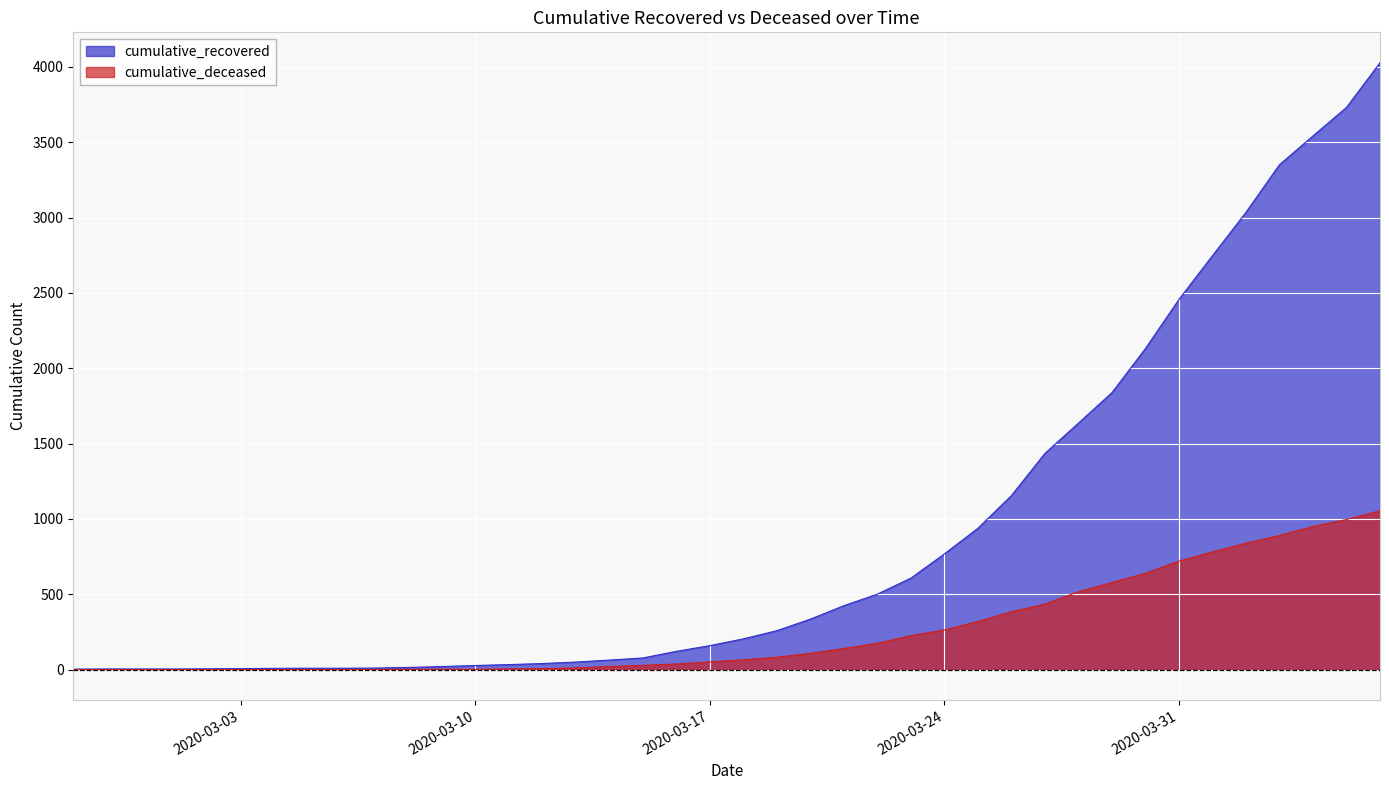

What are all the series names shown in the legend?

cumulative_recovered, cumulative_deceased